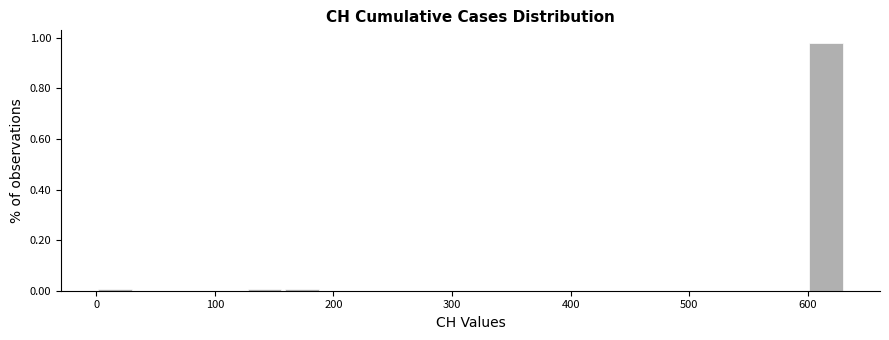

Read against the x-axis, roughly where is the centre of the tallest bar?

620